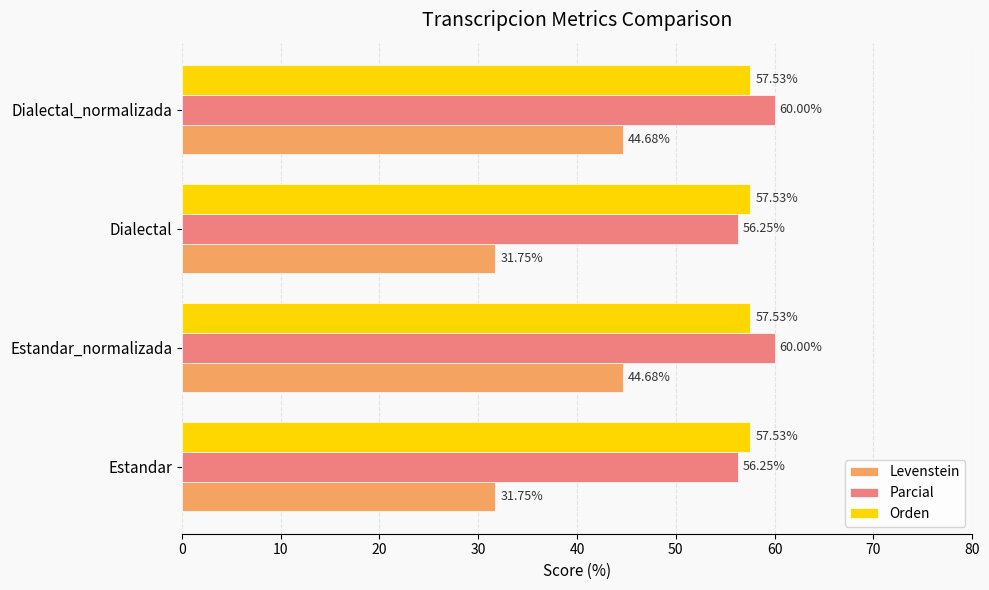

What is the sum of all Orden values?

230.1